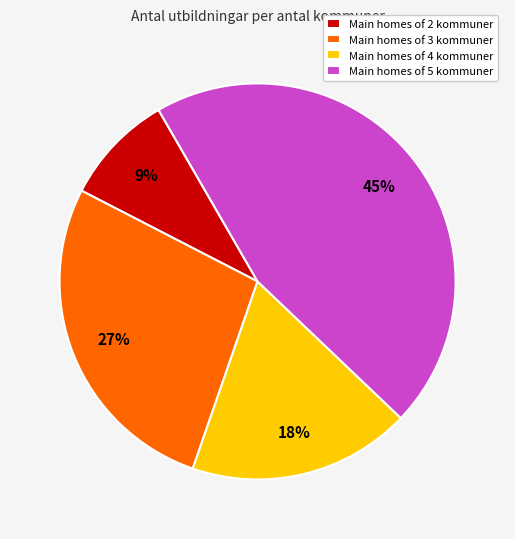

Count the number of slices in the pie.

4